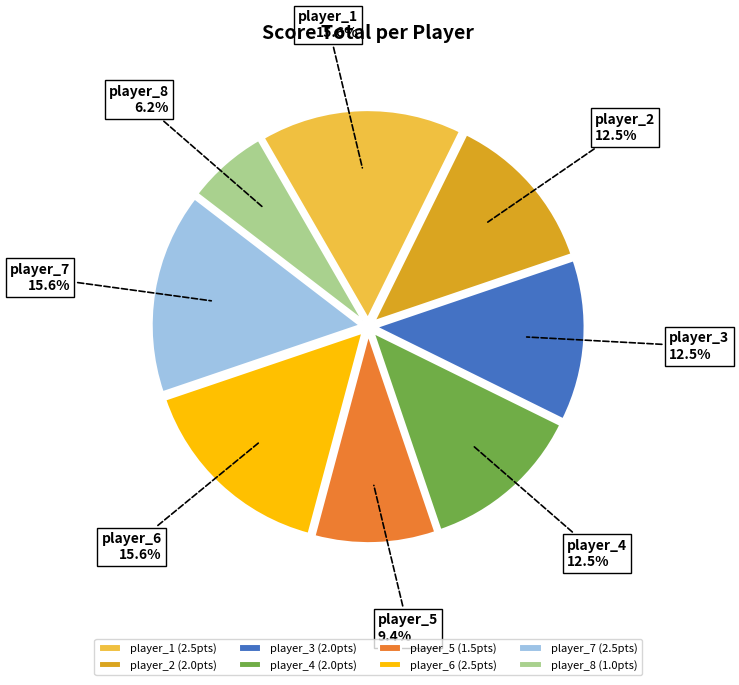

What percentage is the player_7 slice, to the nearest percent?

16%